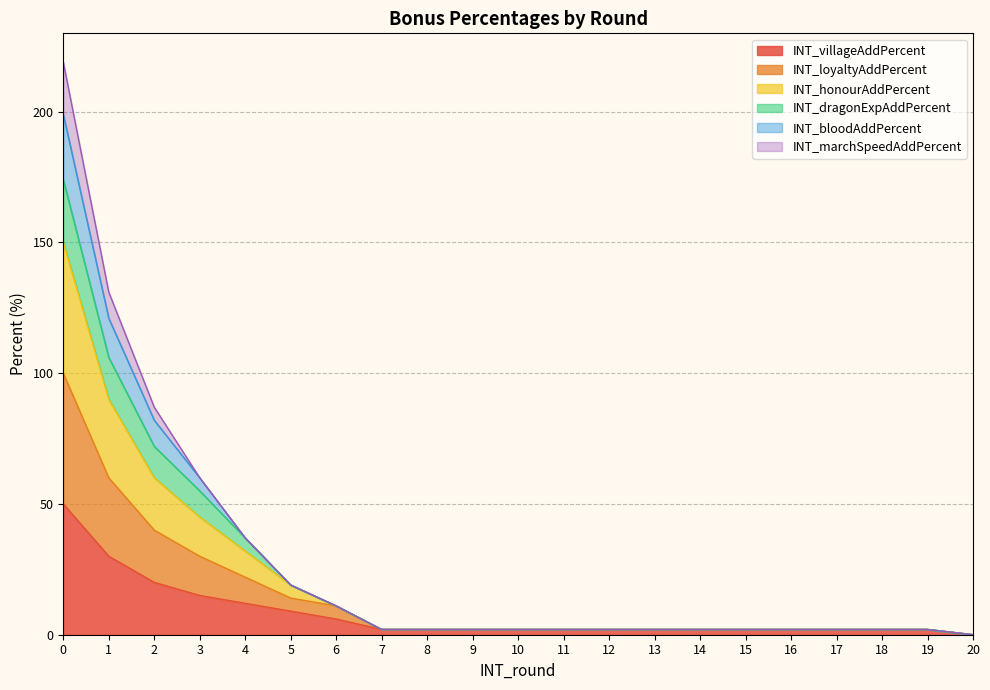

The INT_villageAddPercent series shows -25 at 20. True or false?

False